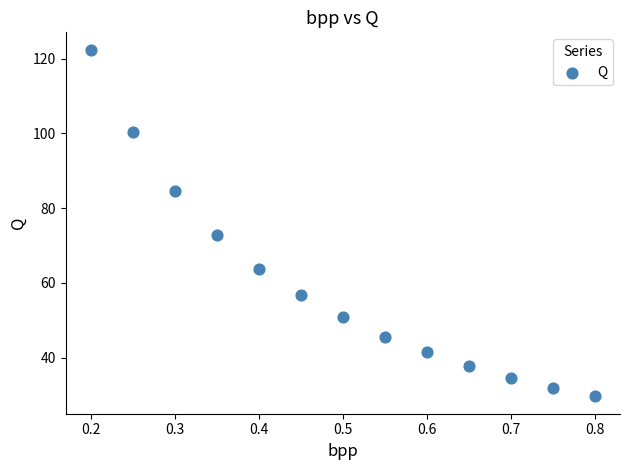

What is the range of X values (max minus min)?

0.6